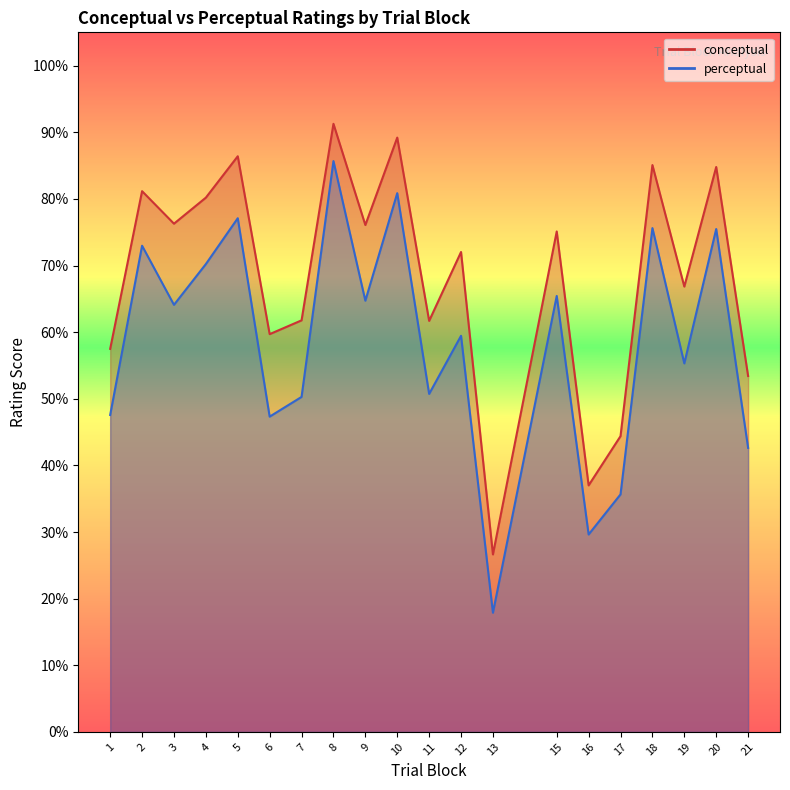

What is the average value of the conceptual series?

68.3